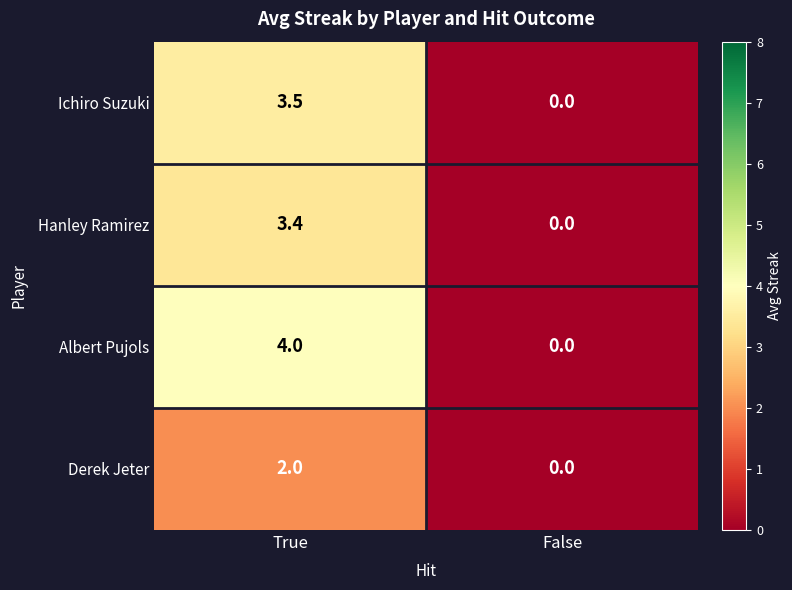

Which series changed the most between True and False?

Albert Pujols